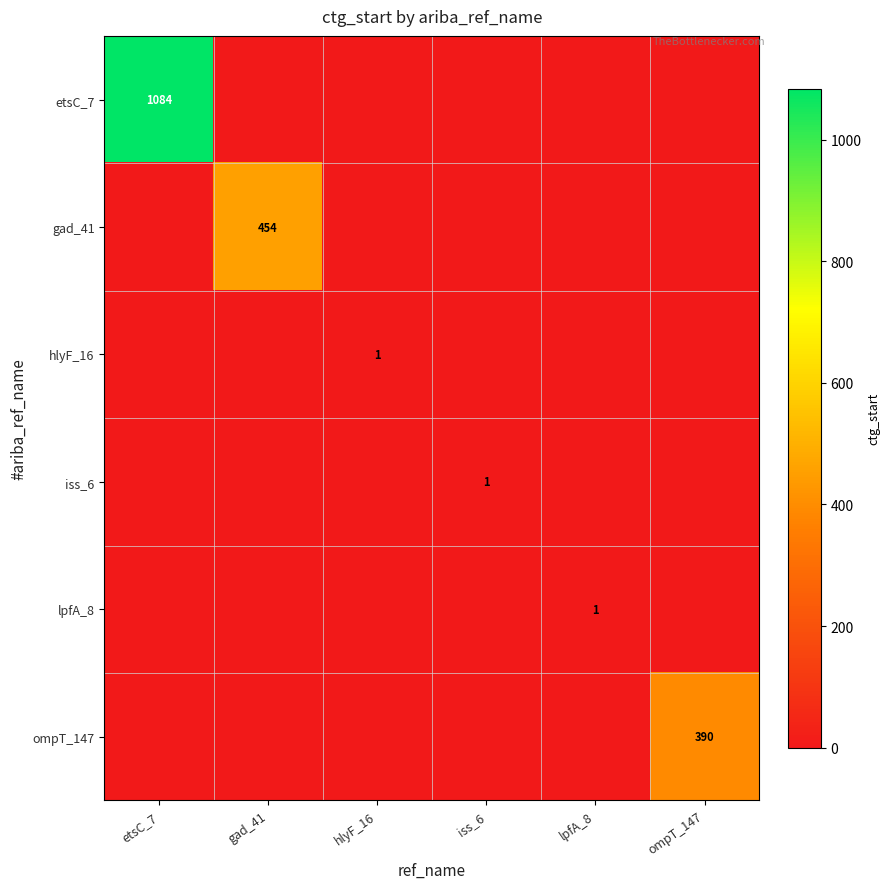

What is the total value across all series at ompT_147?

390